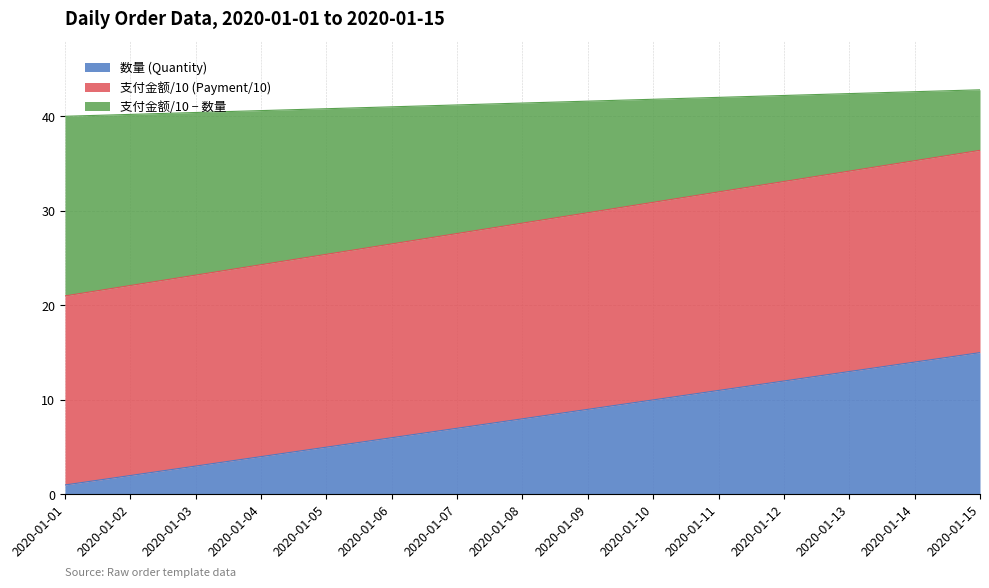

What are all the series names shown in the legend?

数量 (Quantity), 支付金额/10 (Payment/10), 支付金额/10 − 数量